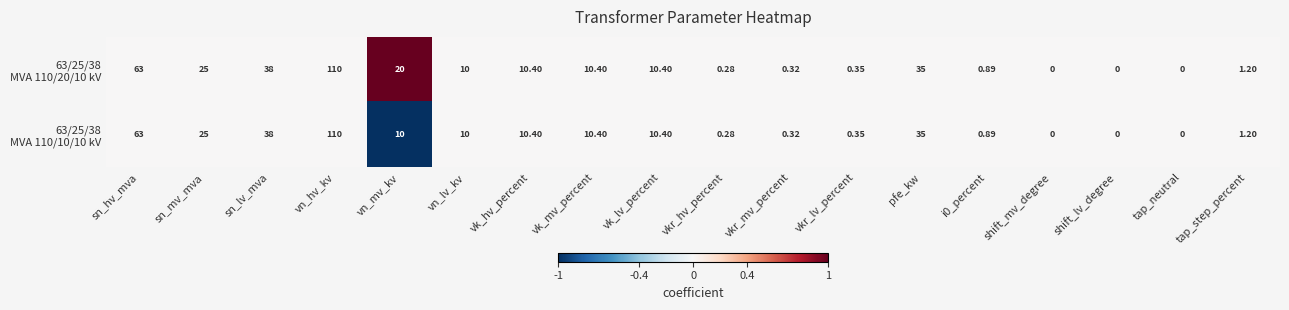

At which category does the chart reach its peak across all series?

vn_hv_kv